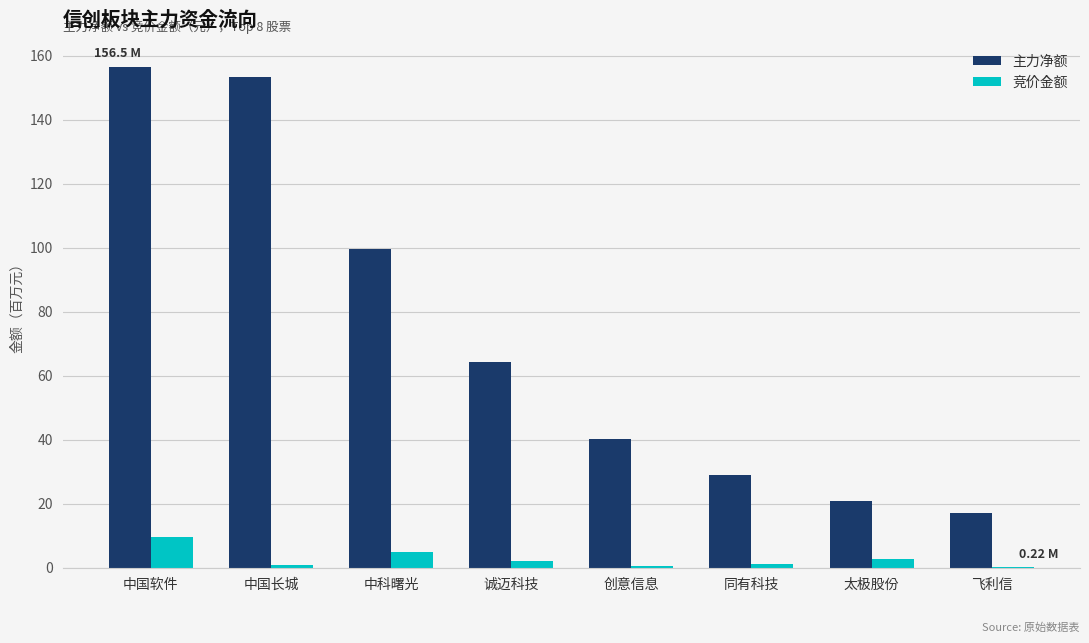

Count the number of categories in the chart.

8